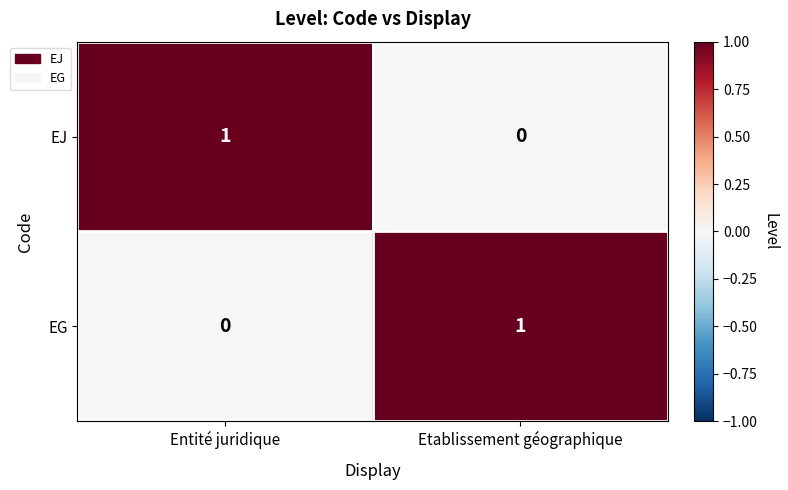

At which label does EJ reach its minimum?

Etablissement géographique